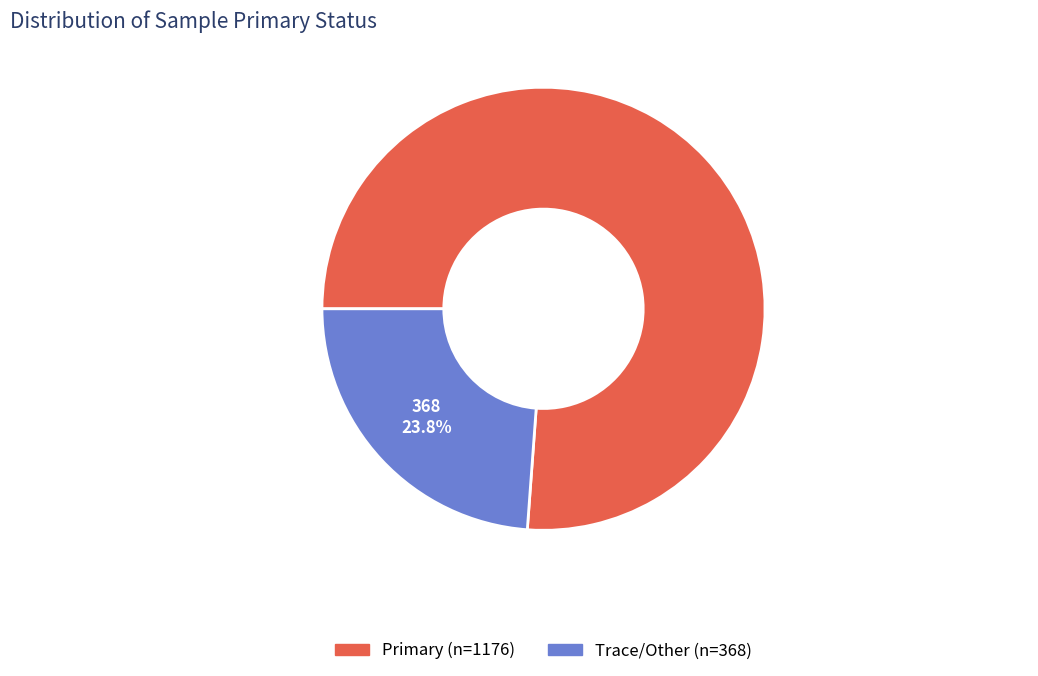

Is there any slice that represents more than half of the pie?

Yes